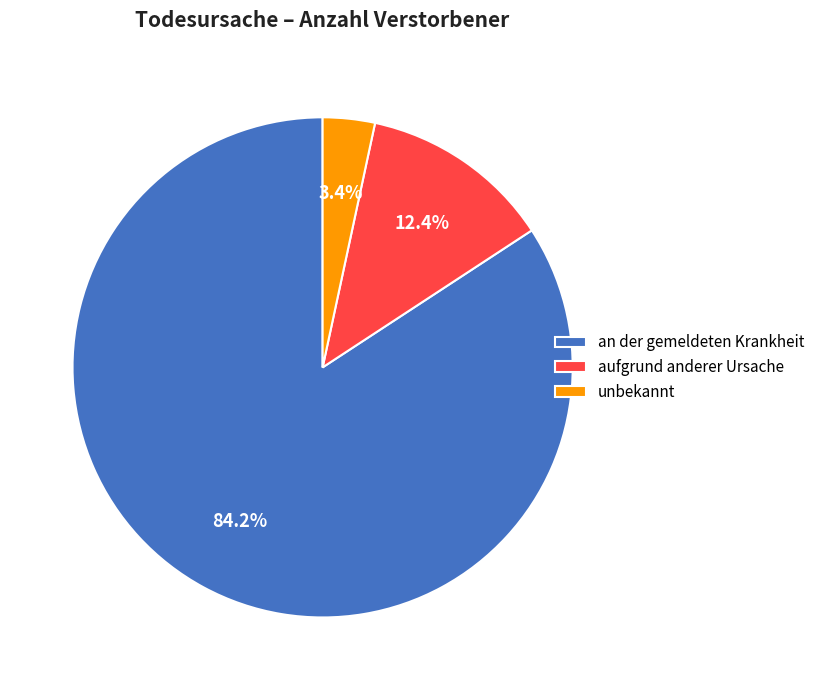

To the nearest percent, what percentage of the pie is unbekannt?

3%